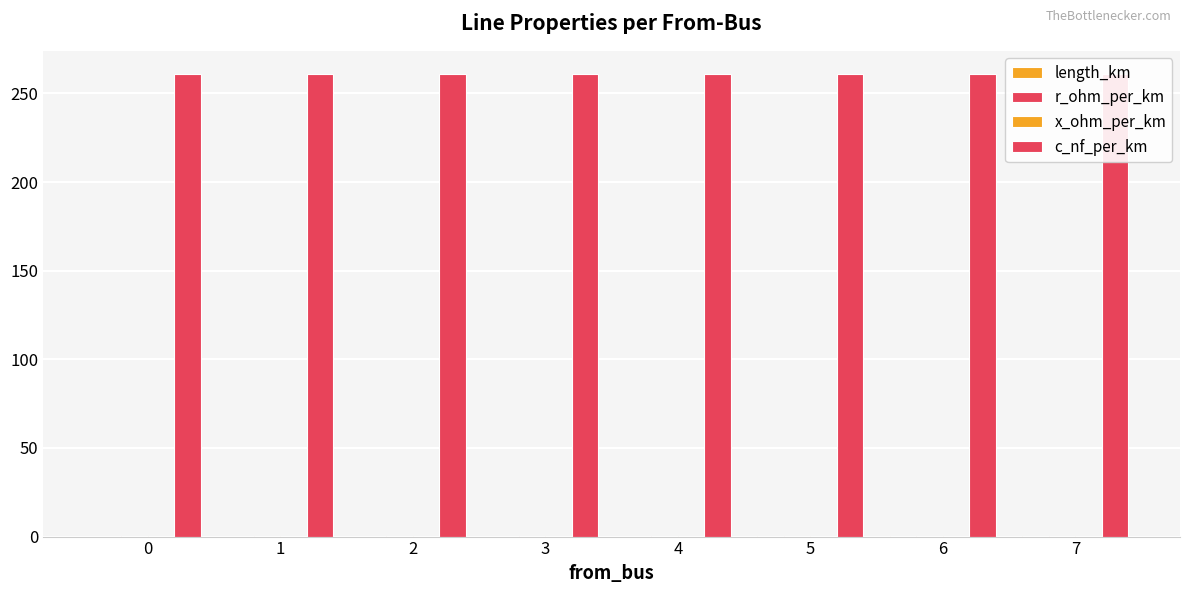

What is the minimum value for r_ohm_per_km?

0.1